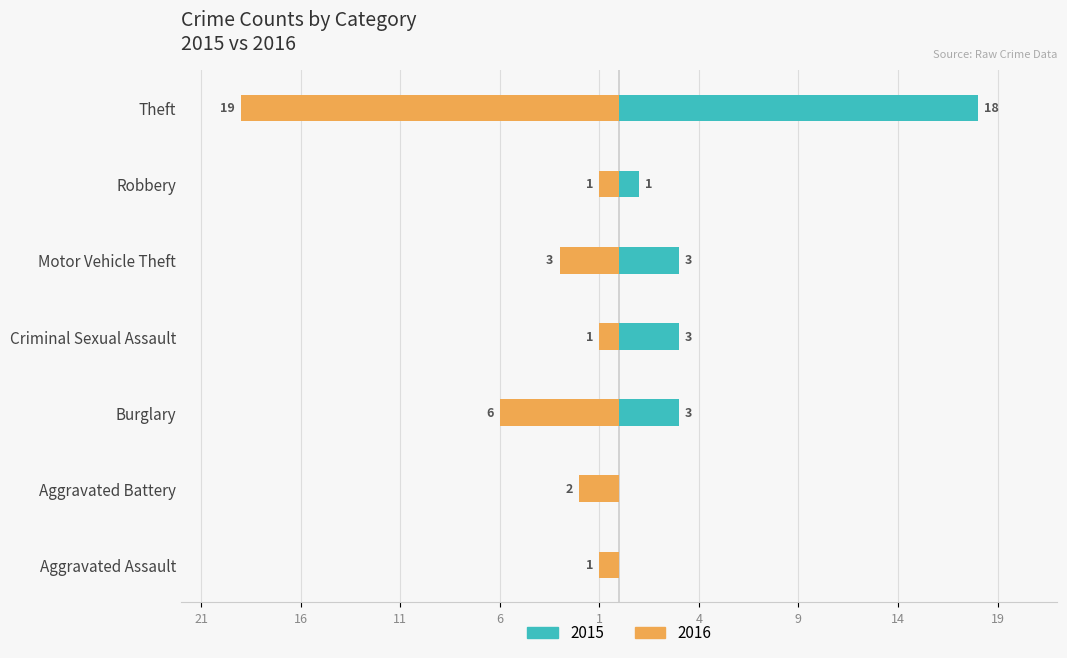

Are the bars horizontal?

Yes